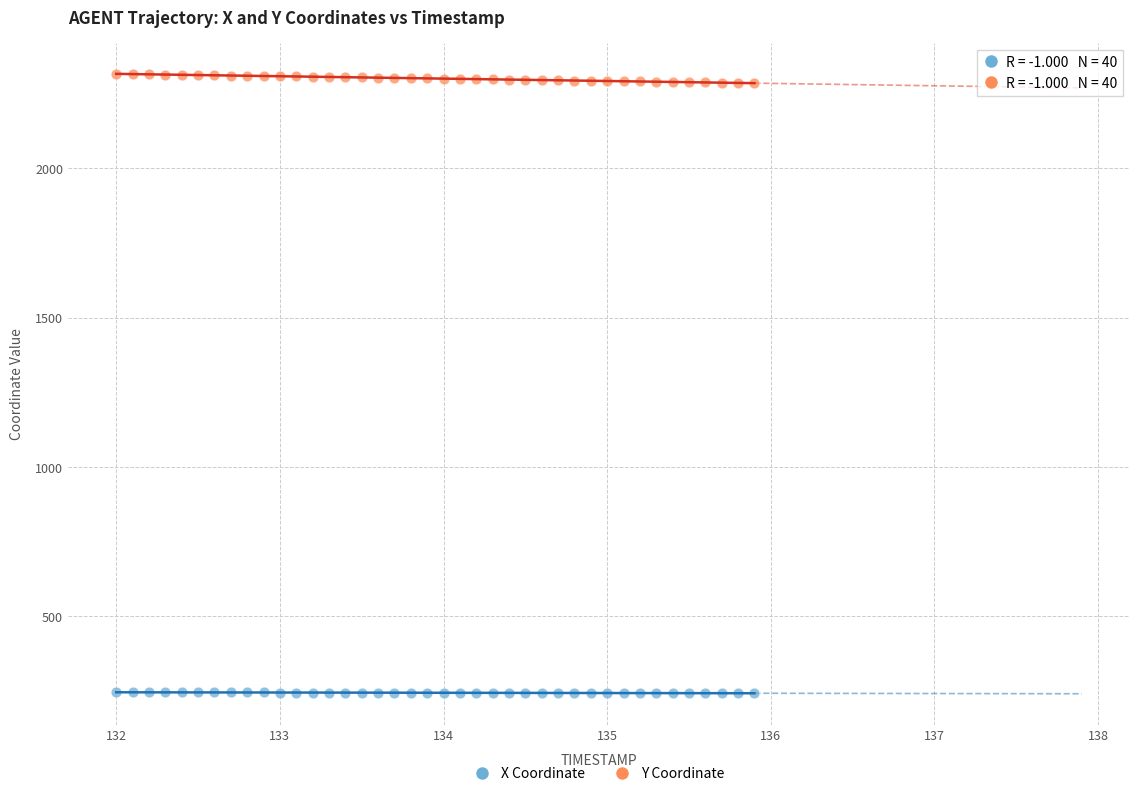

Which series has the largest Y range (max minus min)?

Y Coordinate